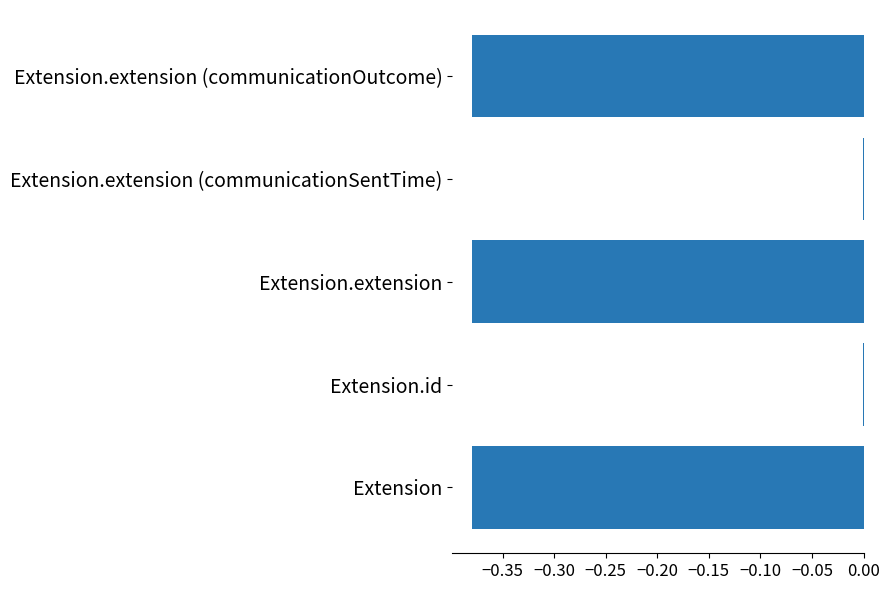

True or false: the data shows -0.0 at Extension.id.

True